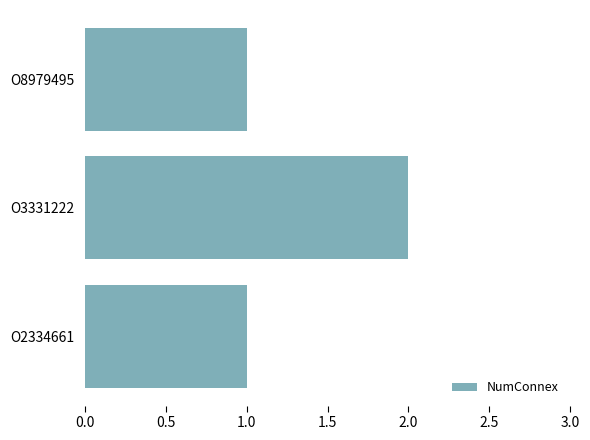

What is the sum of all values?

4